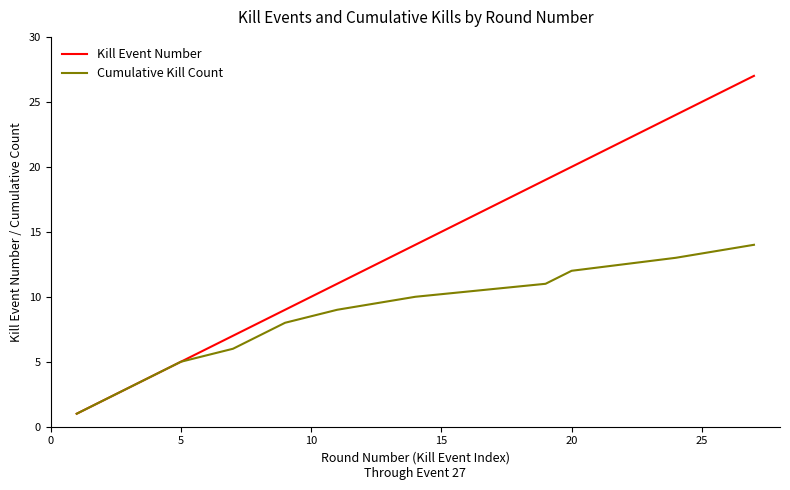

How many values in the Cumulative Kill Count series are below 8?

7